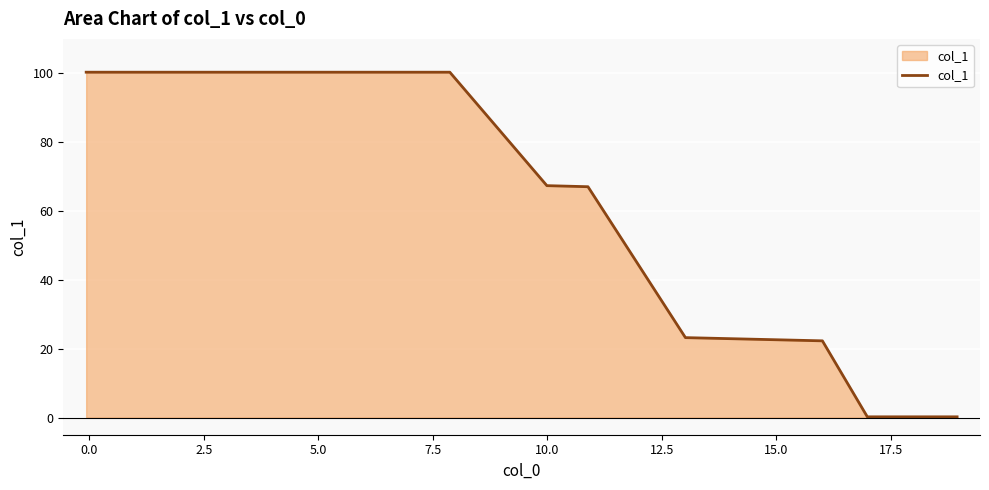

What is the maximum value shown in the chart?

100.3